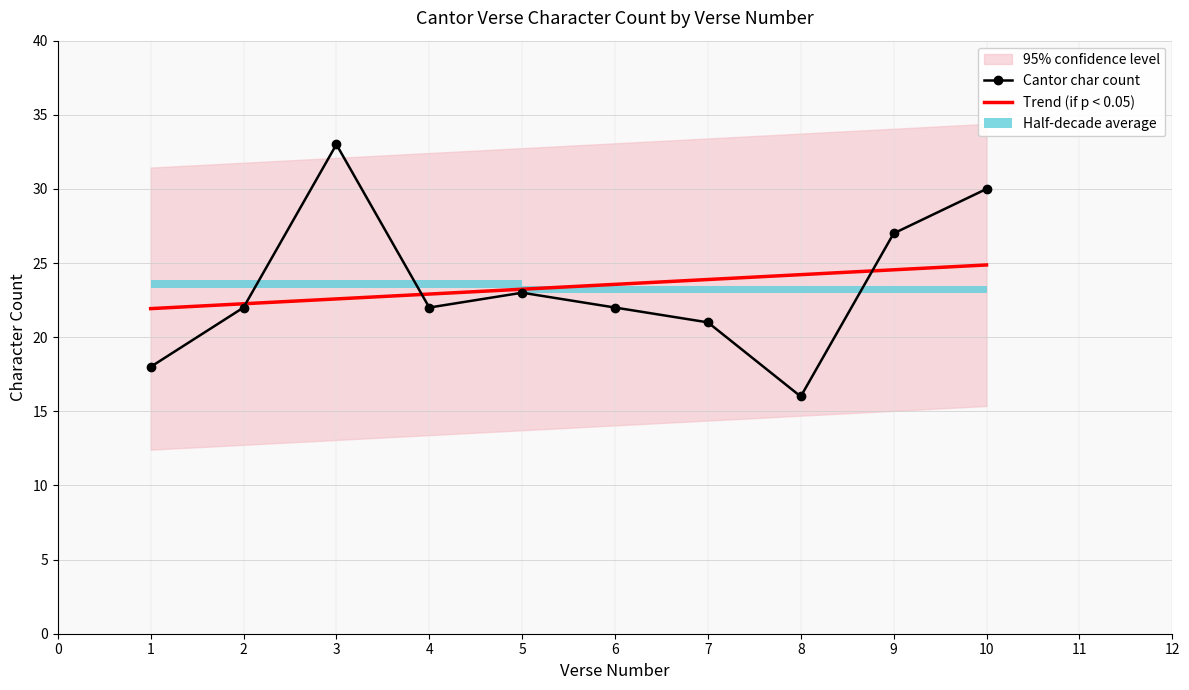

What is the ratio of the value at 5 to the value at 4?

1.0